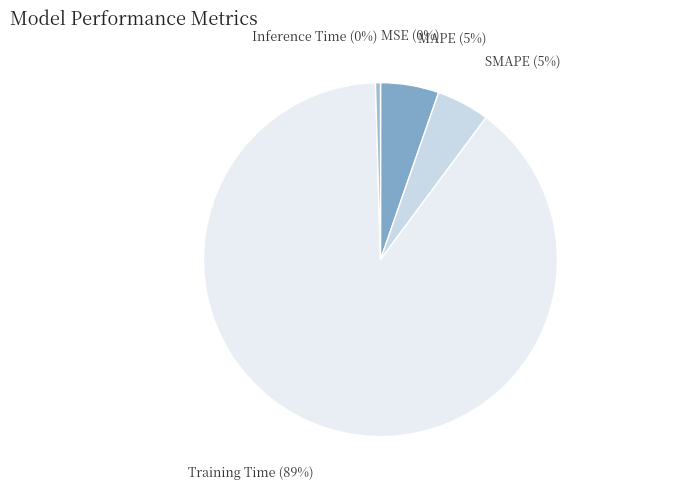

The SMAPE slice represents 11% of the pie. True or false?

False